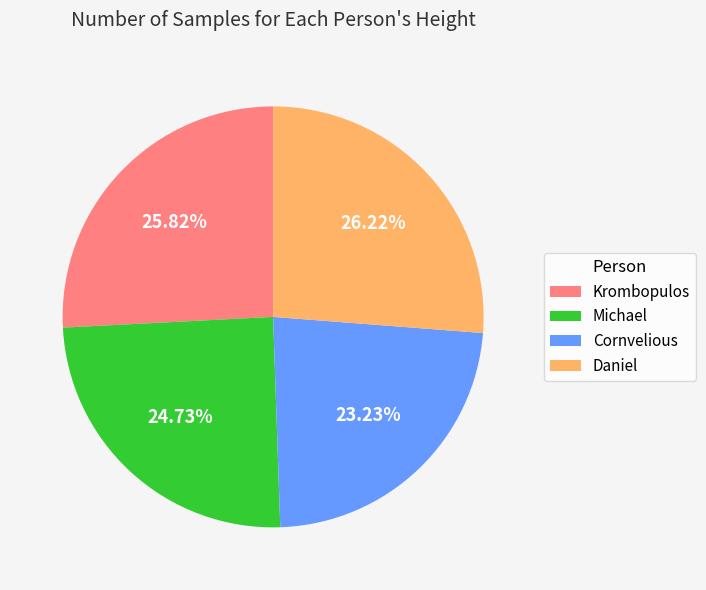

Is it true that Daniel is 26% of the pie?

True